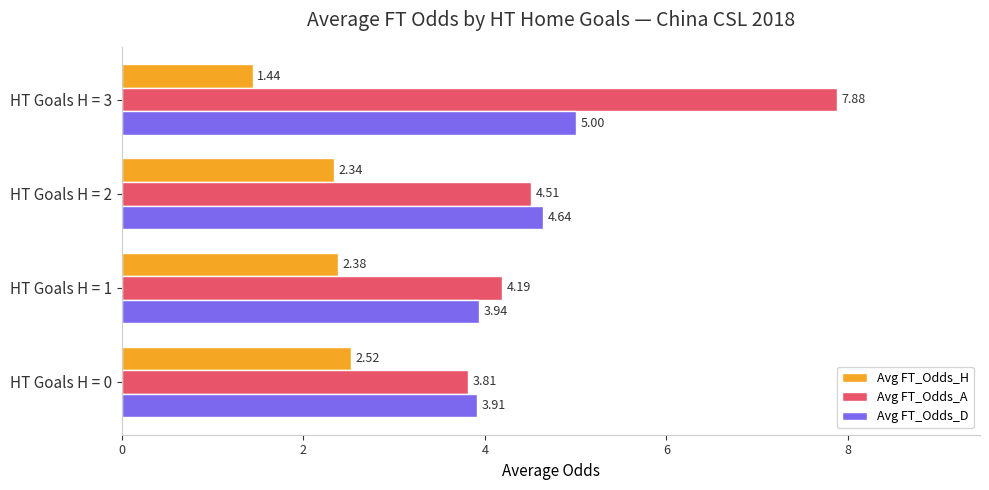

Between HT Goals H = 0 and HT Goals H = 2, which series saw the biggest shift?

Avg FT_Odds_D